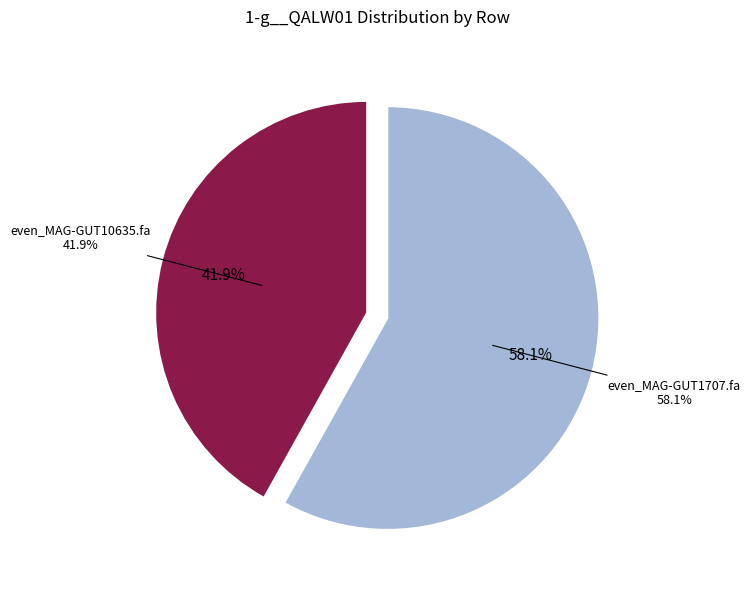

To the nearest percent, what portion does even_MAG-GUT1707.fa represent?

58%